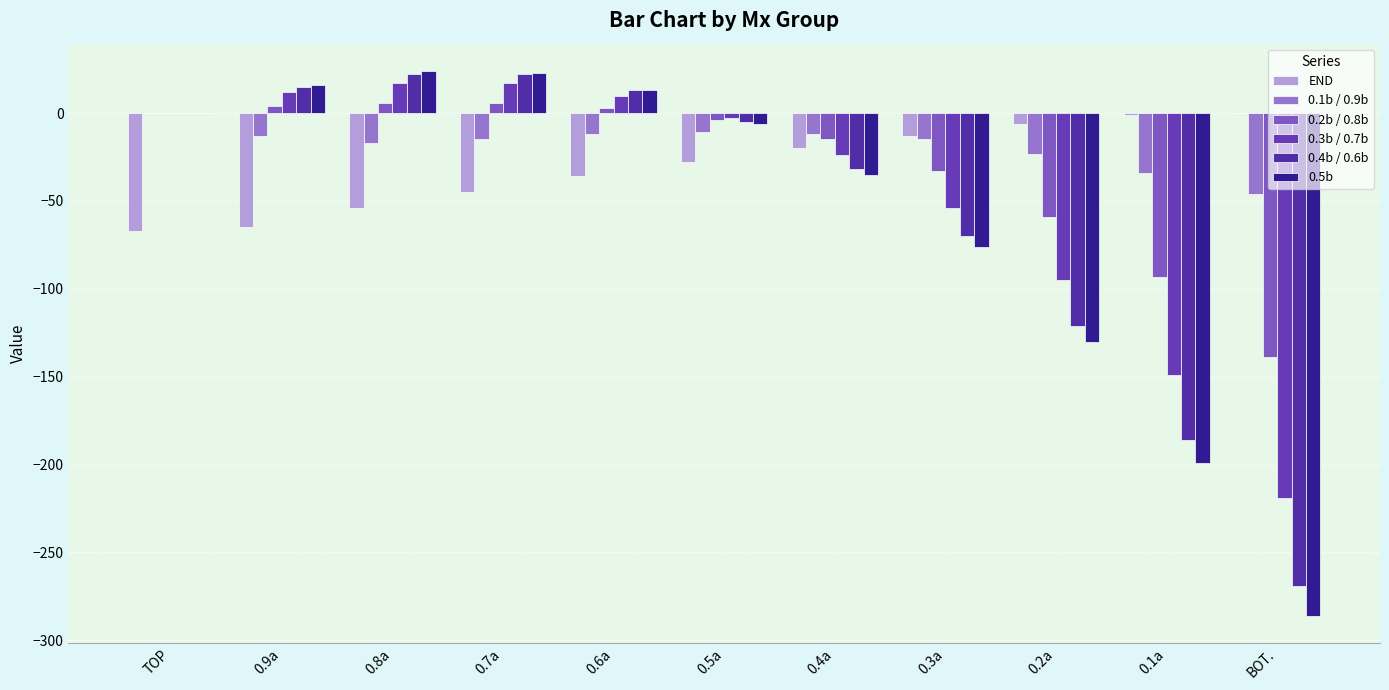

Are the bars horizontal?

No